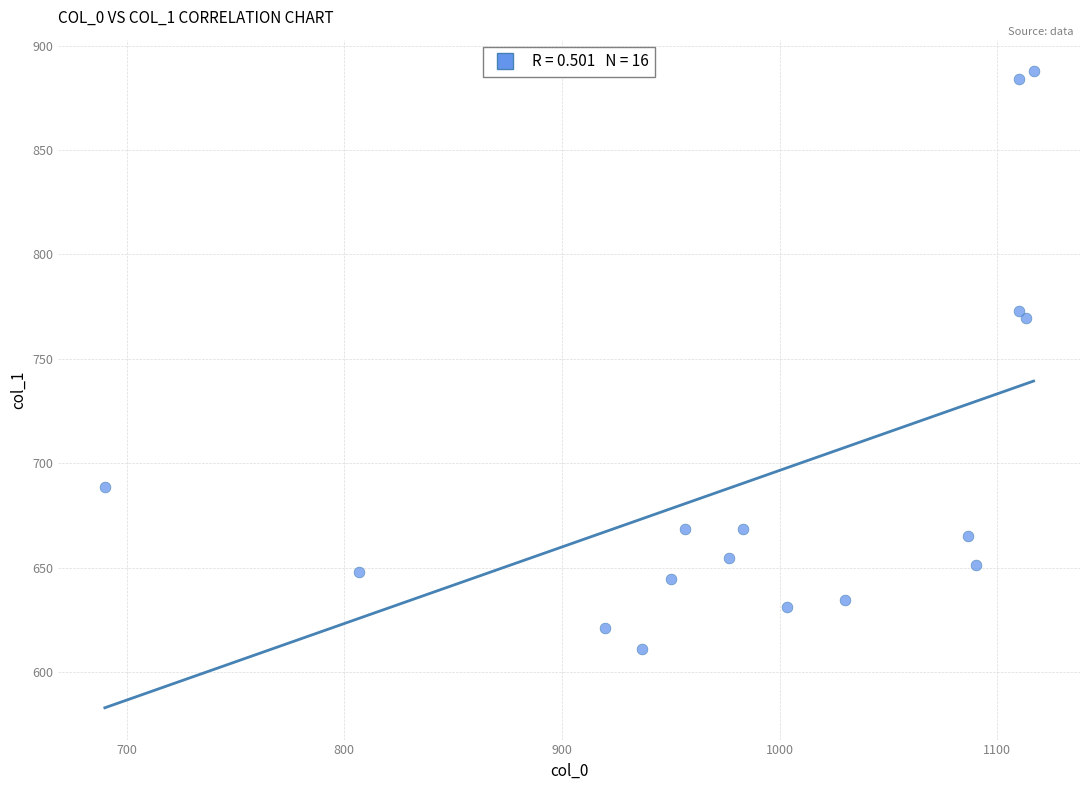

What Y value in the scatter plot is closest to 749?

769.5